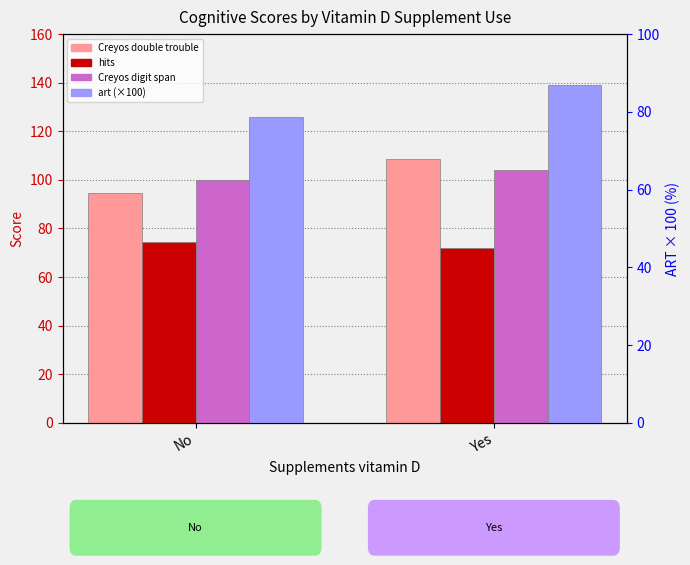

At which category does the chart reach its minimum across all series?

Yes